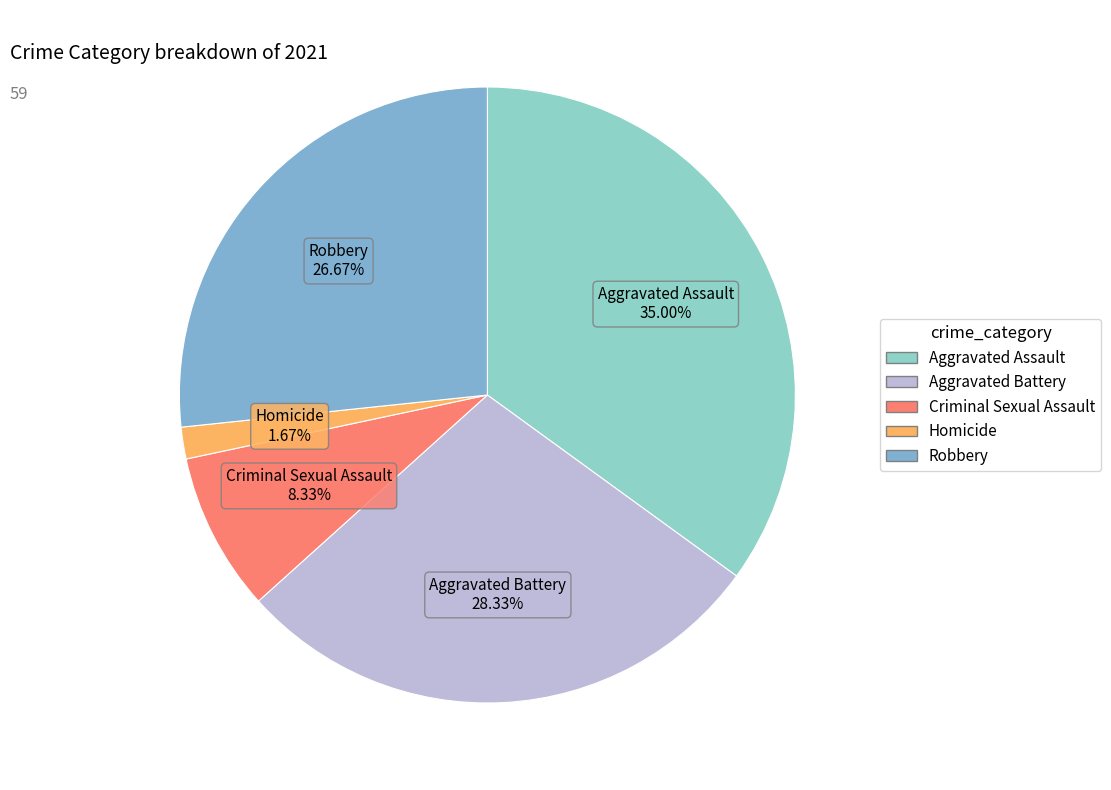

Which has a higher value, Robbery or Aggravated Battery?

Aggravated Battery